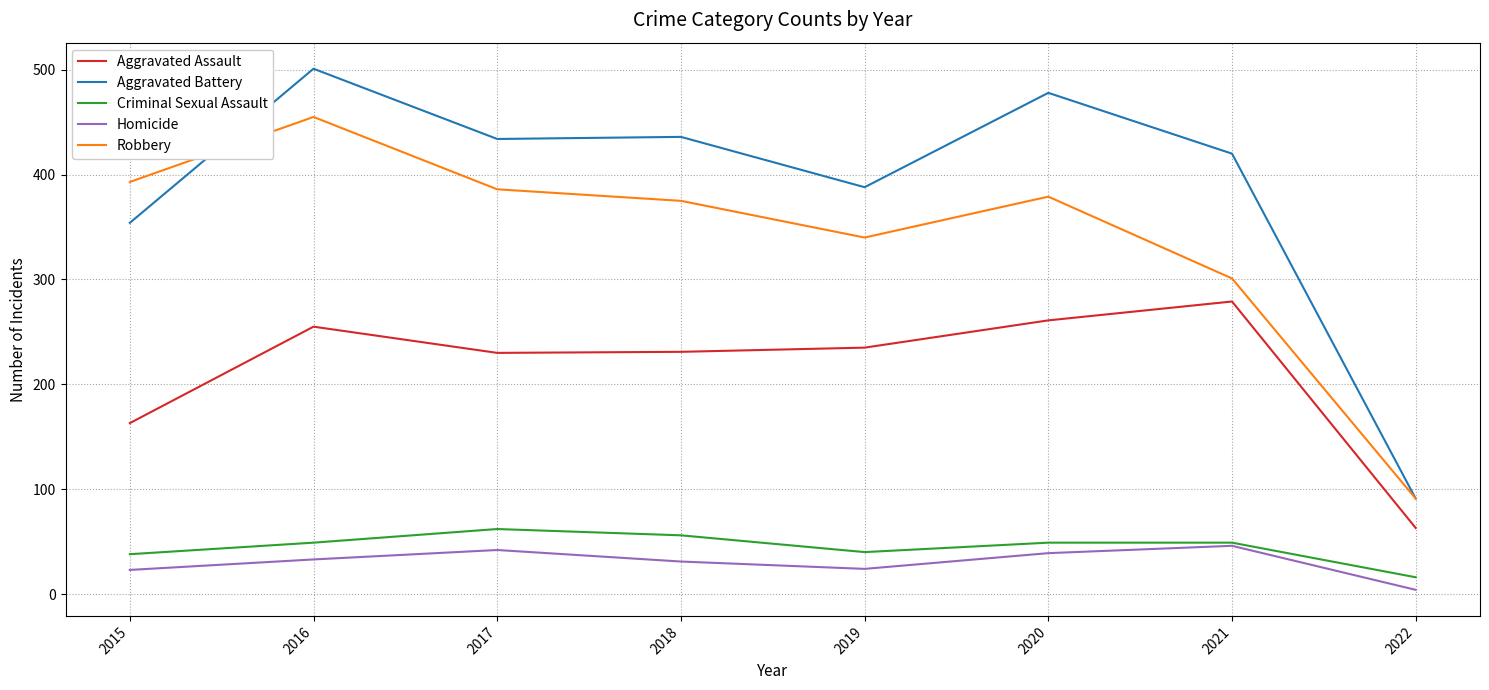

The value of Aggravated Battery at 2021 is 420. True or false?

True